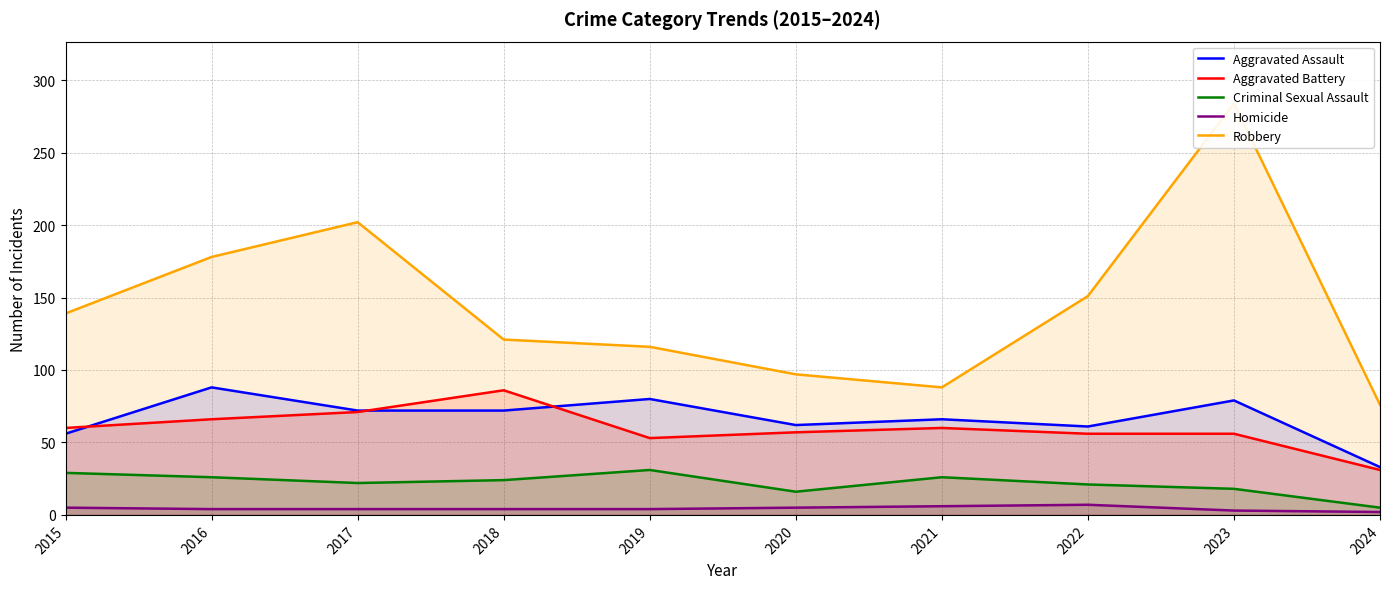

What is the difference between the Homicide values at 2017 and 2023?

1